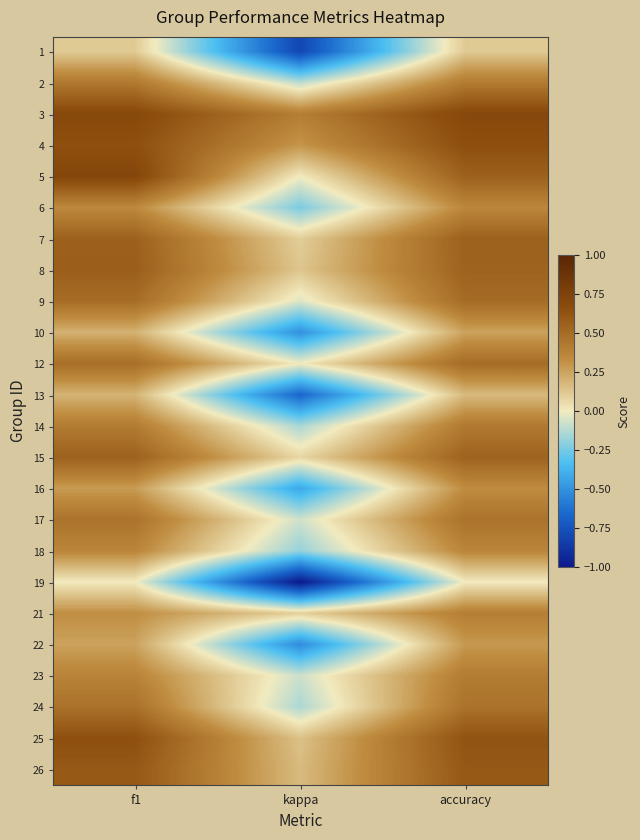

At which category is the sum across all series the highest?

accuracy